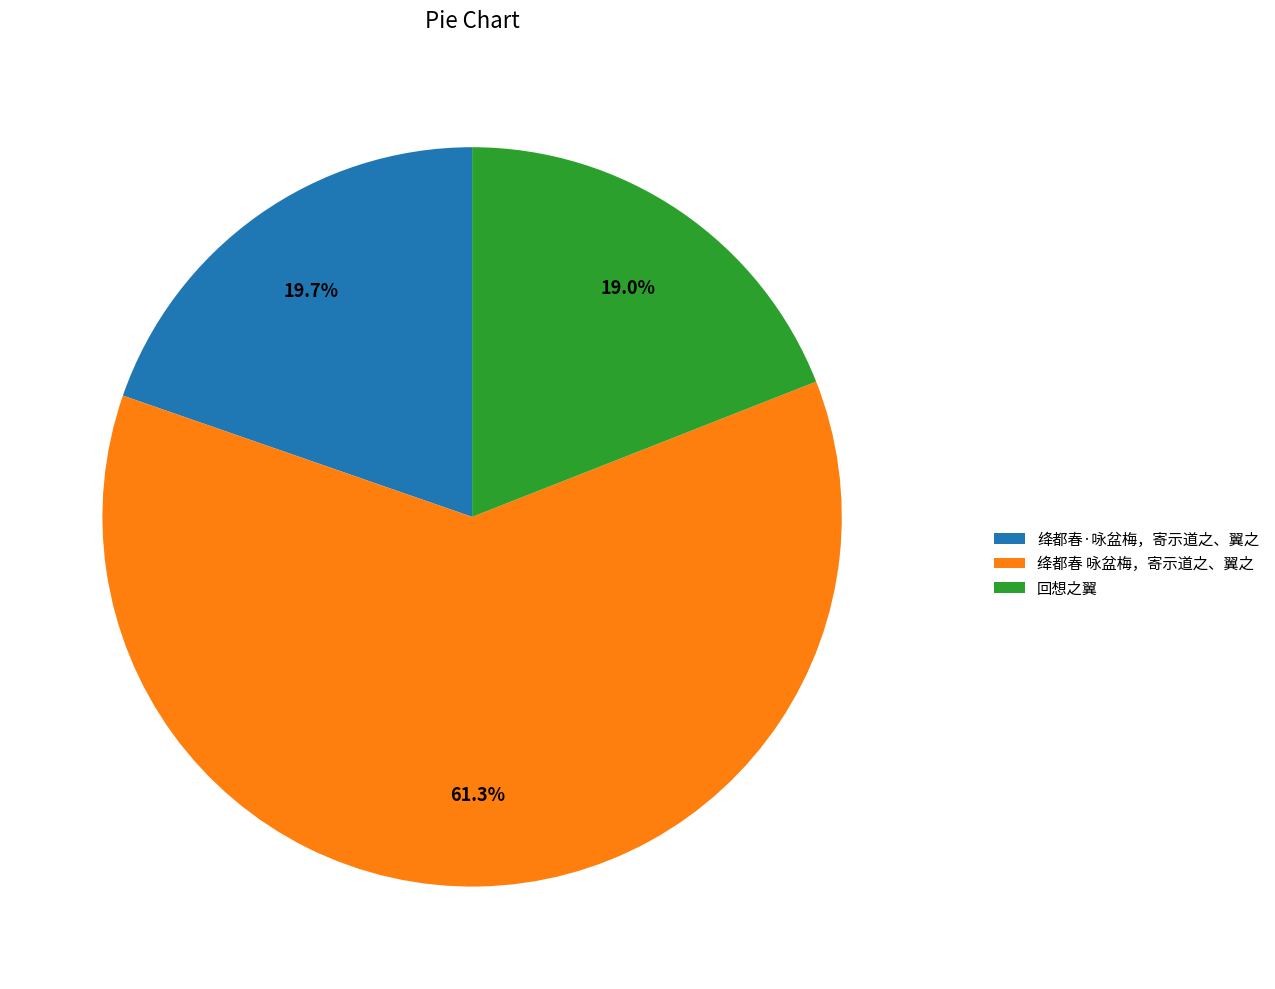

What is the largest slice in the pie chart?

绛都春 咏盆梅，寄示道之、翼之